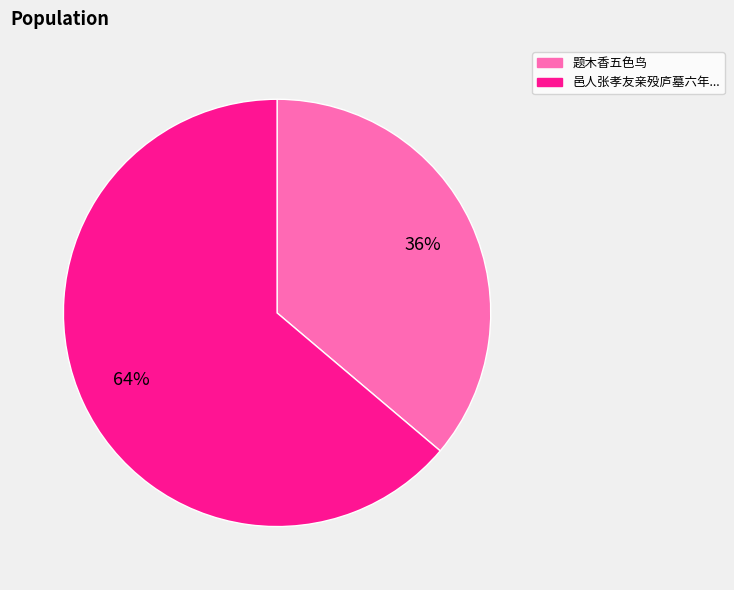

To the nearest percent, what is the difference between the largest and smallest slice percentages?

28%